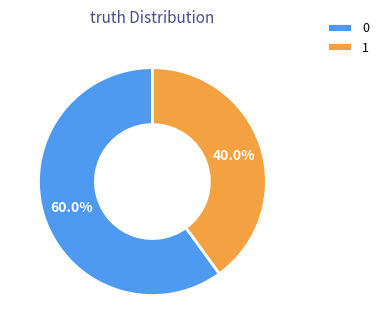

What is the ratio of the value at 1 to the value at 0?

0.7